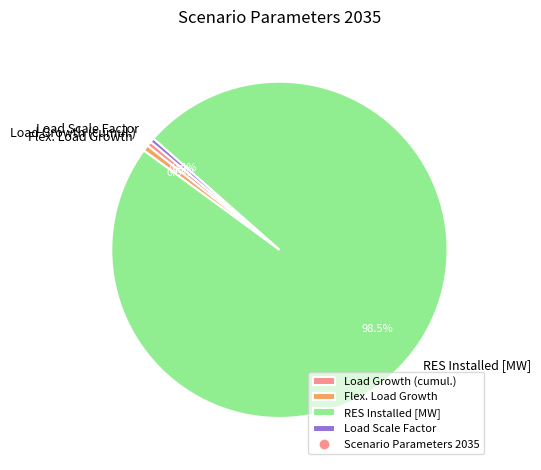

What percentage is the Flex. Load Growth slice, to the nearest percent?

1%